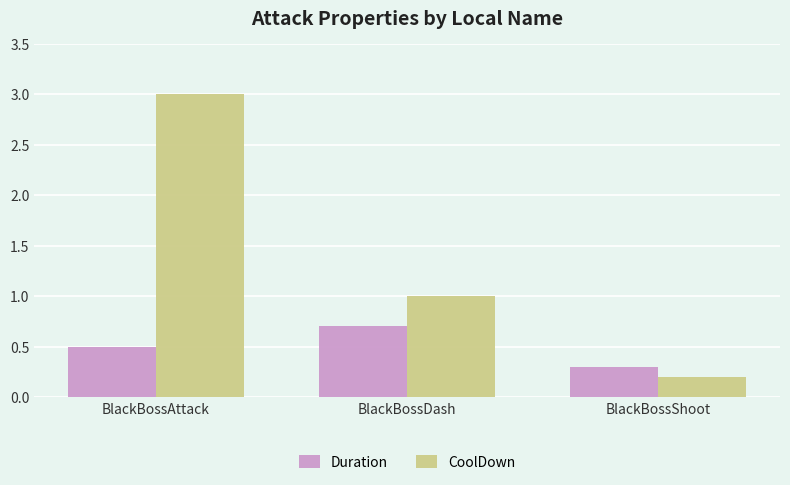

Between BlackBossAttack and BlackBossShoot, which series saw the biggest shift?

CoolDown